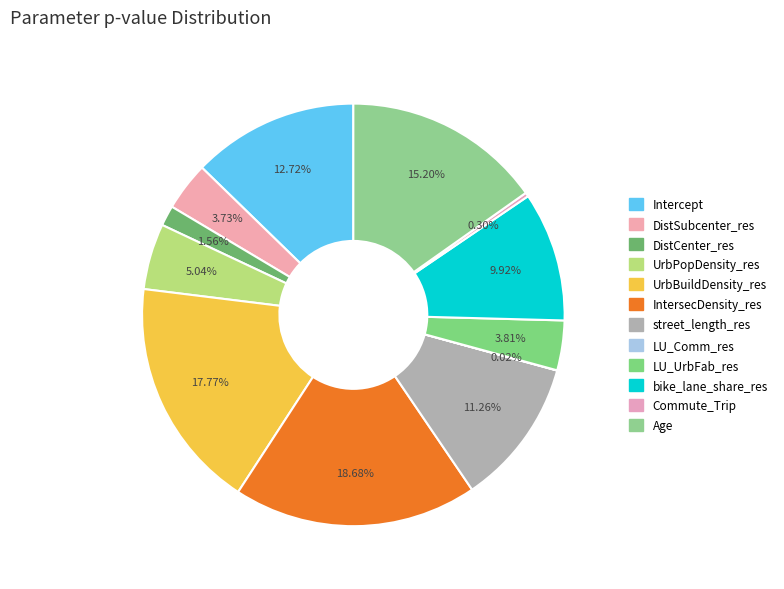

Does Age represent more than half of the total?

No